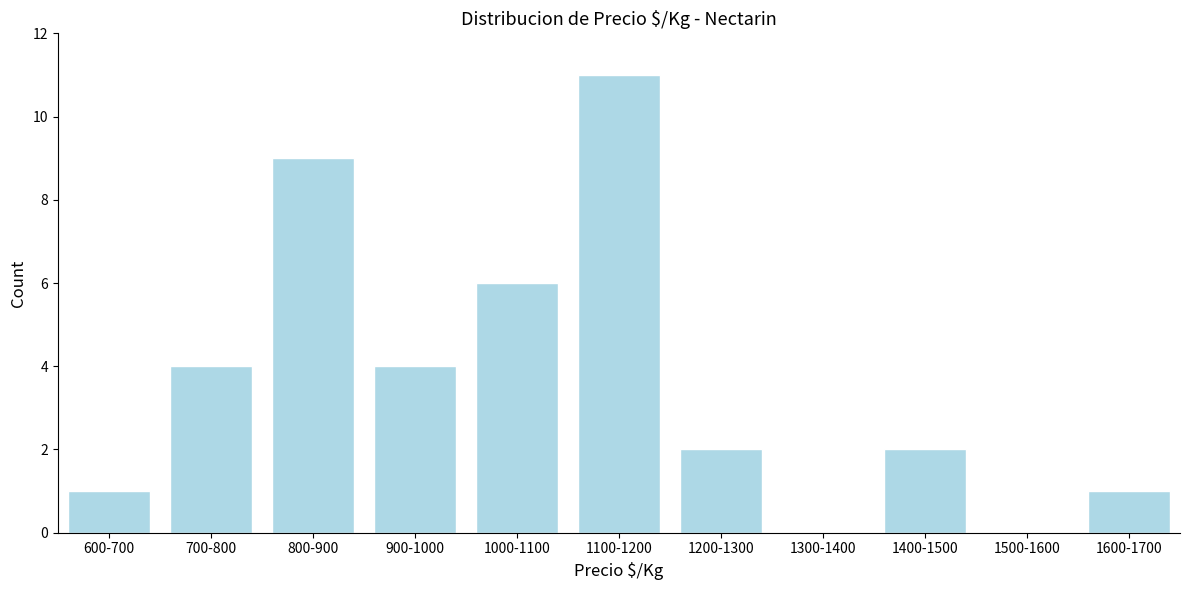

Reading right to left, list all the values displayed in this chart.

1600-1700=1	1500-1600=0	1400-1500=2	1300-1400=0	1200-1300=2	1100-1200=11	1000-1100=6	900-1000=4	800-900=9	700-800=4	600-700=1